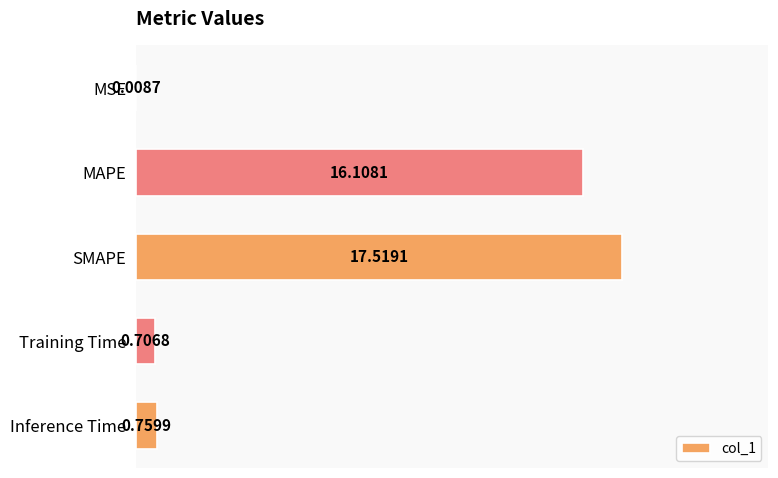

What is the change in value from Training Time to Inference Time?

+0.1